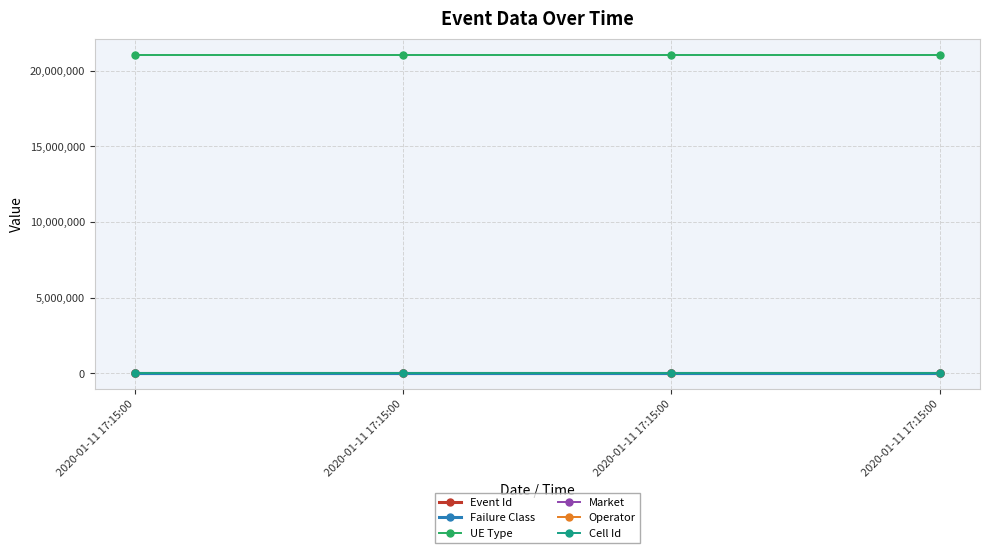

What is the total value across all series at 2020-01-11 17:15:00?

21066177